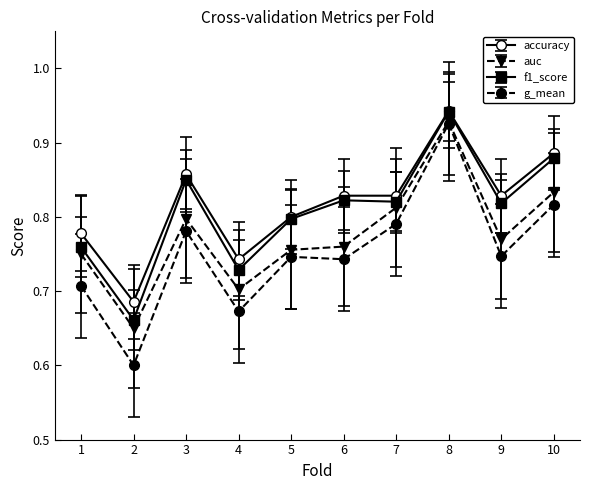

List the series in order of their overall mean, lowest first.

g_mean, auc, f1_score, accuracy